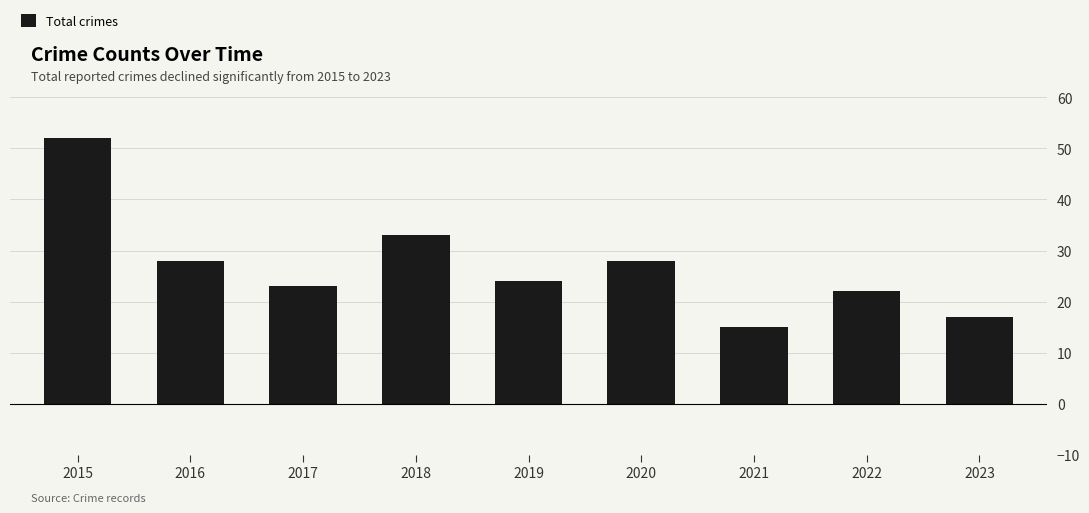

Which label corresponds to the largest value in the chart?

2015